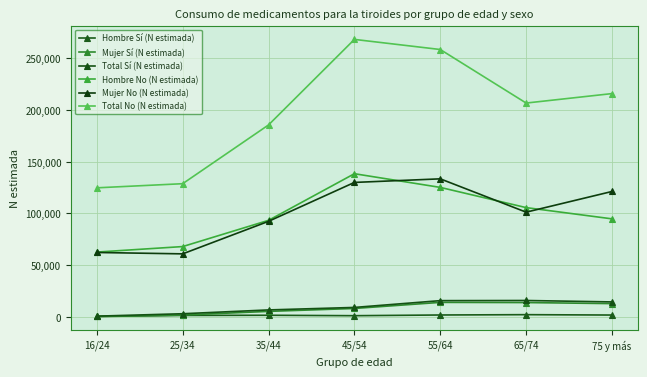

True or false: Hombre No (N estimada) and Mujer Sí (N estimada) intersect in this chart.

False